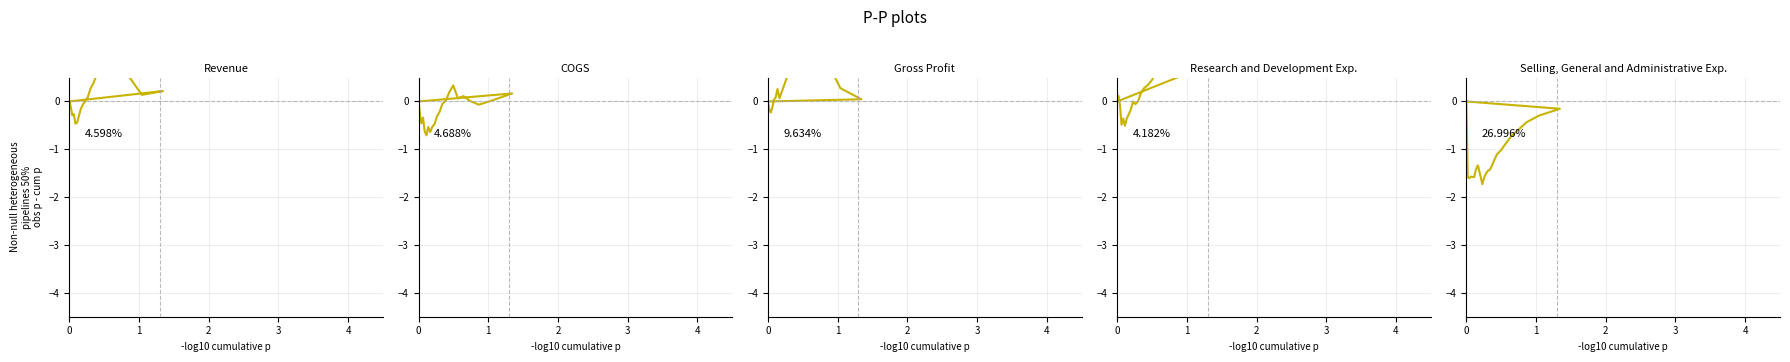

True or false: Research and Development Exp. and COGS cross at least once.

True